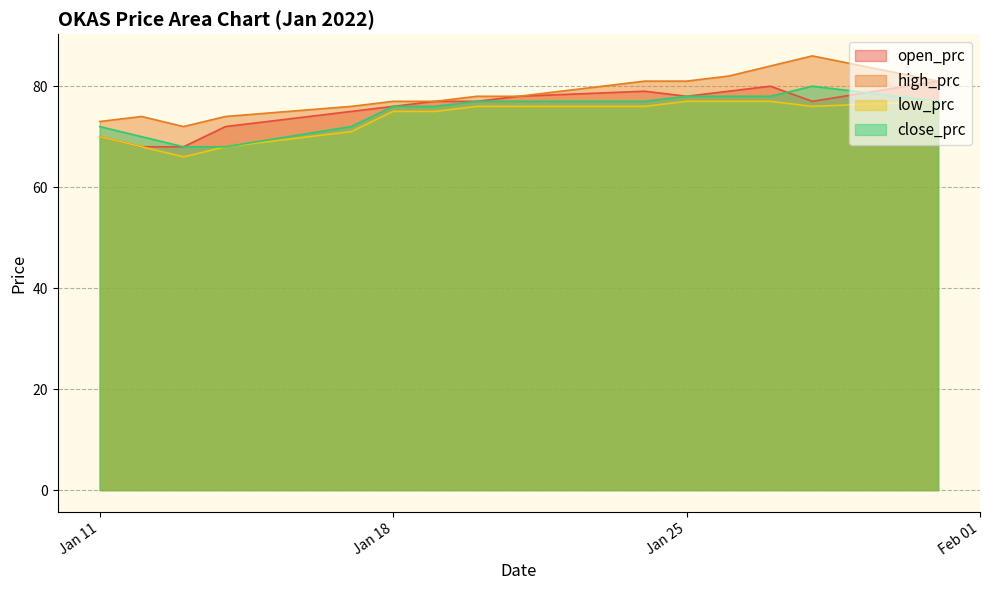

True or false: open_prc has a value of 75 at 2022-01-17.

True